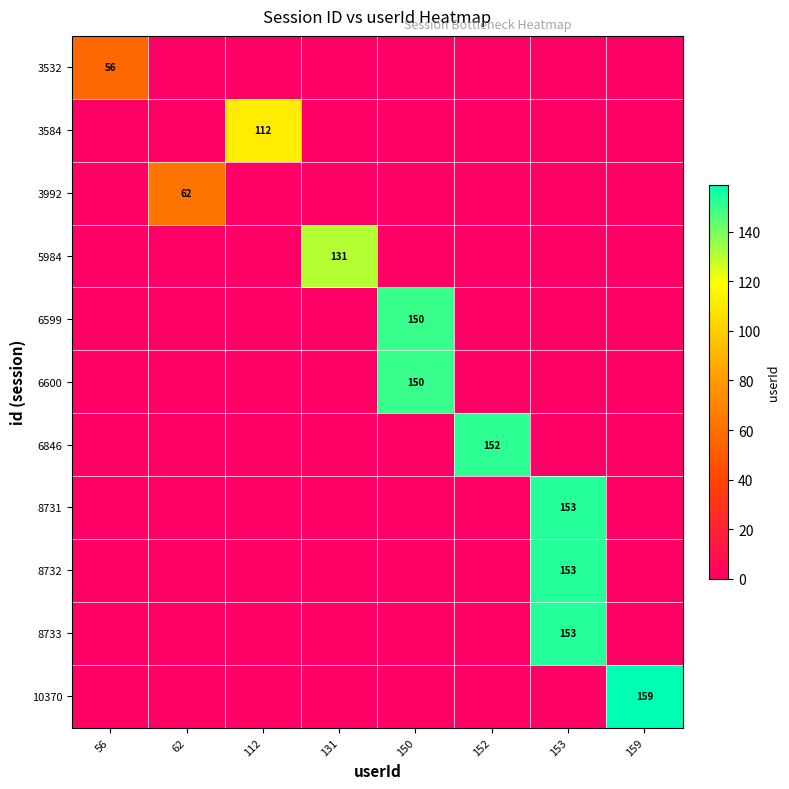

Which series has the largest total across all categories?

10370